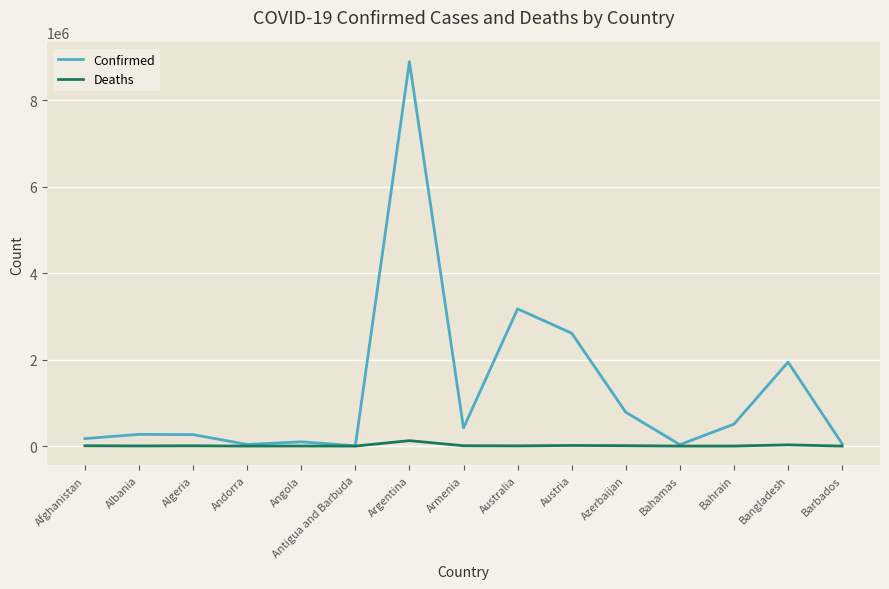

What is the minimum value shown in the chart?

135